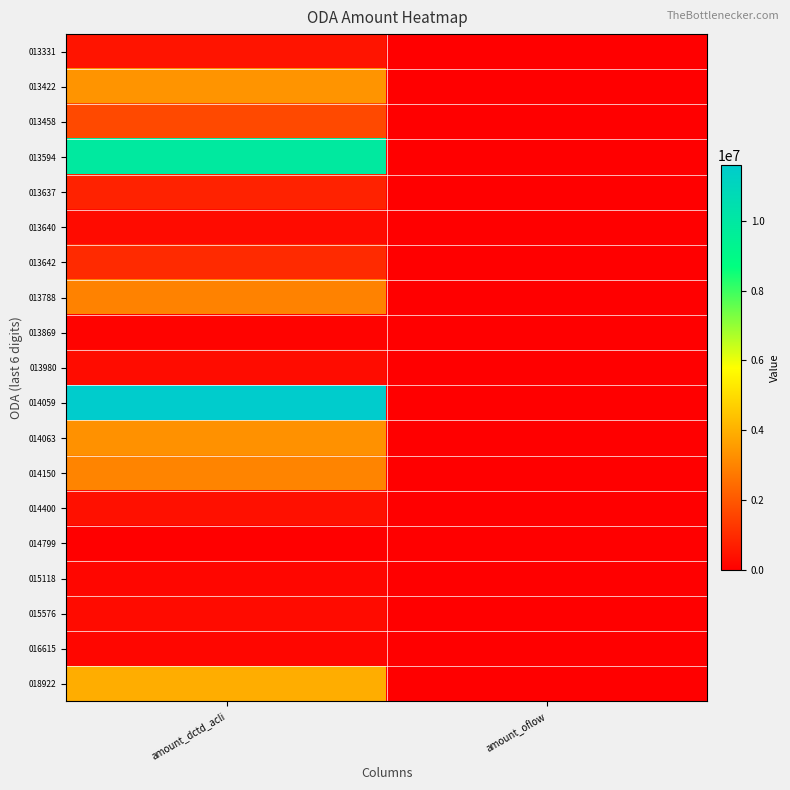

Reading right to left, list all the values displayed in this chart.

013331: amount_oflow=0	amount_dctd_acli=494036
013422: amount_oflow=0	amount_dctd_acli=3375921
013458: amount_oflow=0	amount_dctd_acli=1678714
013594: amount_oflow=0	amount_dctd_acli=9884816
013637: amount_oflow=0	amount_dctd_acli=791792
013640: amount_oflow=0	amount_dctd_acli=281683
013642: amount_oflow=0	amount_dctd_acli=974078
013788: amount_oflow=0	amount_dctd_acli=2970104
013869: amount_oflow=0	amount_dctd_acli=100000
013980: amount_oflow=0	amount_dctd_acli=305117
014059: amount_oflow=0	amount_dctd_acli=11581692
014063: amount_oflow=0	amount_dctd_acli=3312905
014150: amount_oflow=0	amount_dctd_acli=3022718
014400: amount_oflow=0	amount_dctd_acli=388864
014799: amount_oflow=0	amount_dctd_acli=33716
015118: amount_oflow=0	amount_dctd_acli=168391
015576: amount_oflow=0	amount_dctd_acli=283153
016615: amount_oflow=0	amount_dctd_acli=175630
018922: amount_oflow=0	amount_dctd_acli=3957726